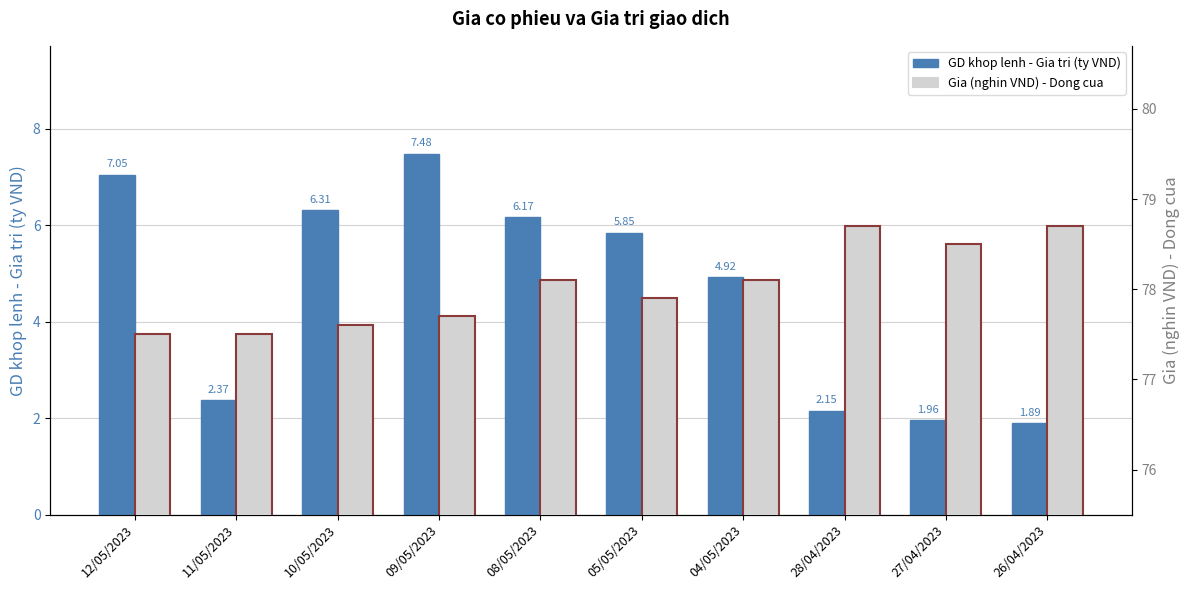

At which category is the sum across all series the highest?

09/05/2023